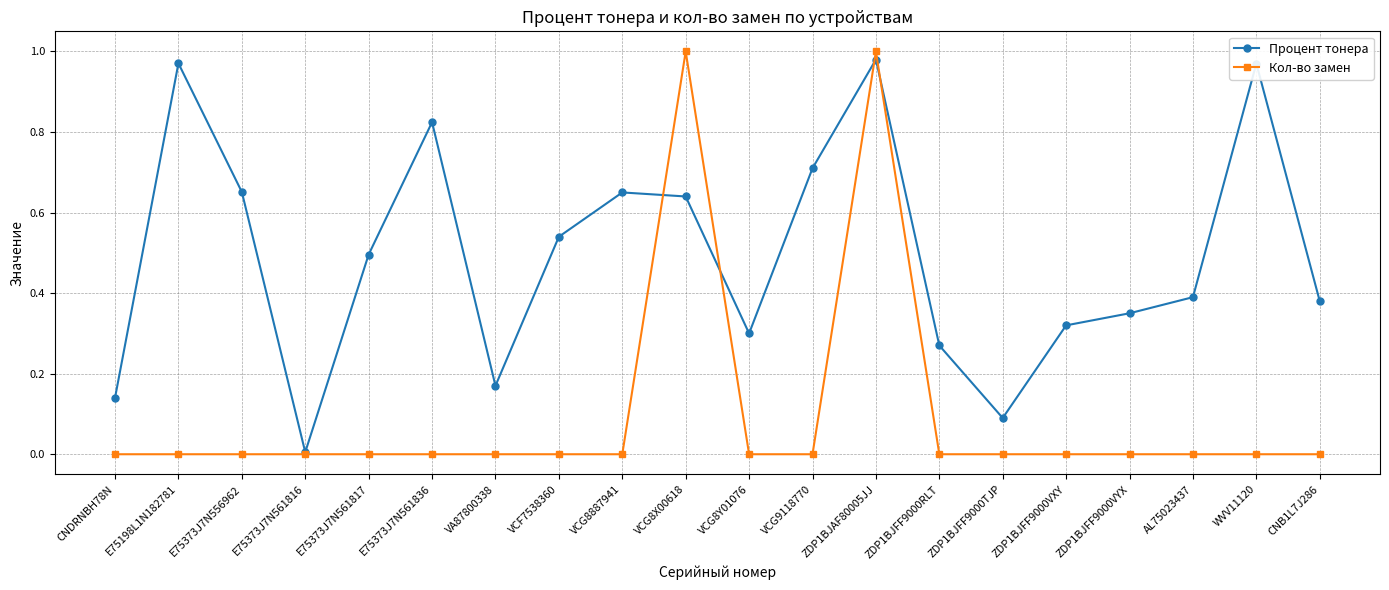

At VA87800338, list the series in order from smallest to largest.

Кол-во замен, Процент тонера